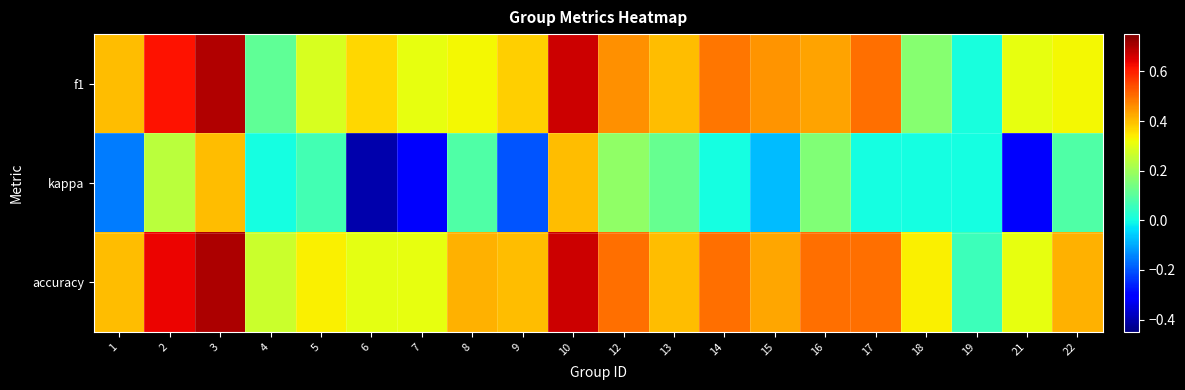

At 8, list the series in order from smallest to largest.

kappa, f1, accuracy